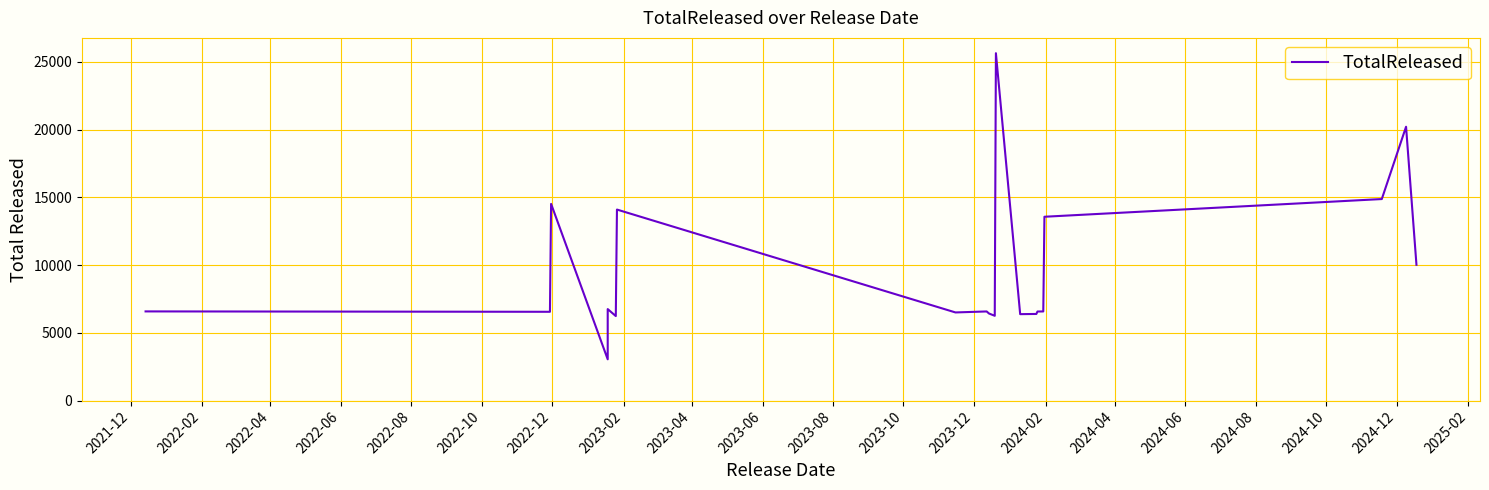

What position from the right is 2021-12?

20